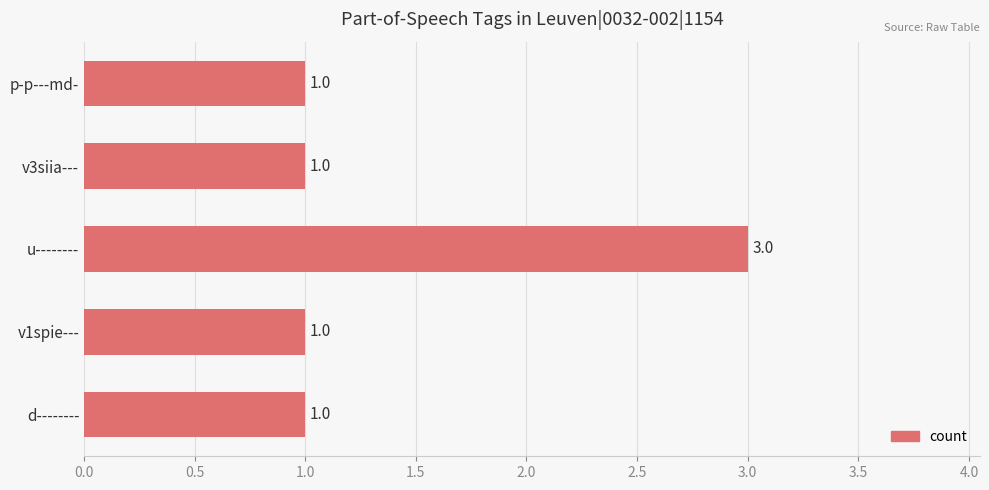

What is the average value?

1